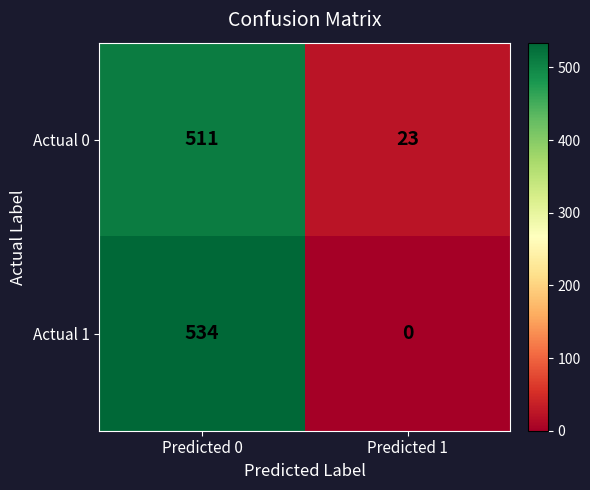

What is the difference between the maximum and minimum values in the Actual 0 series?

488